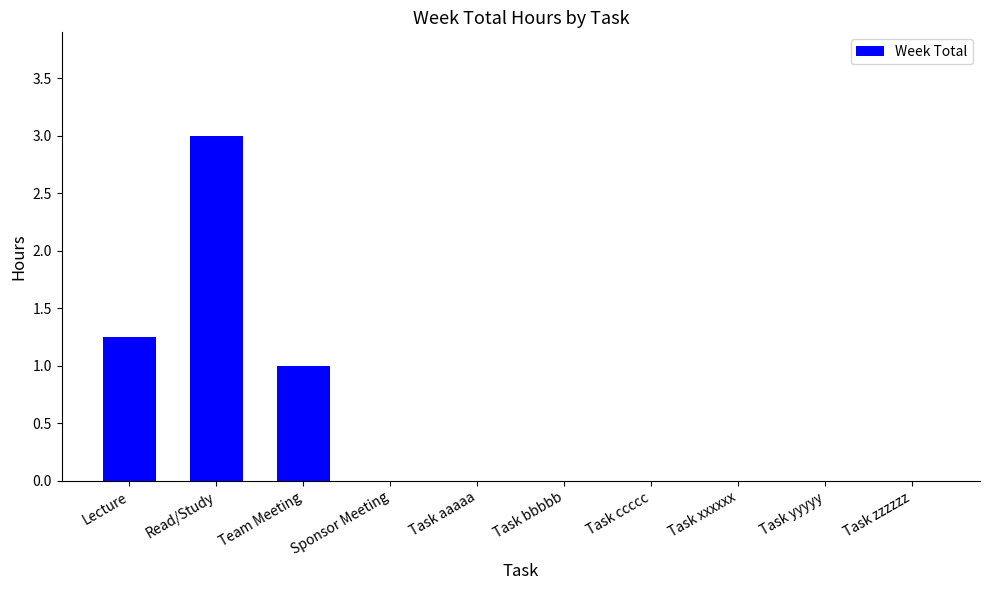

What is the approximate value at Team Meeting?

1.0